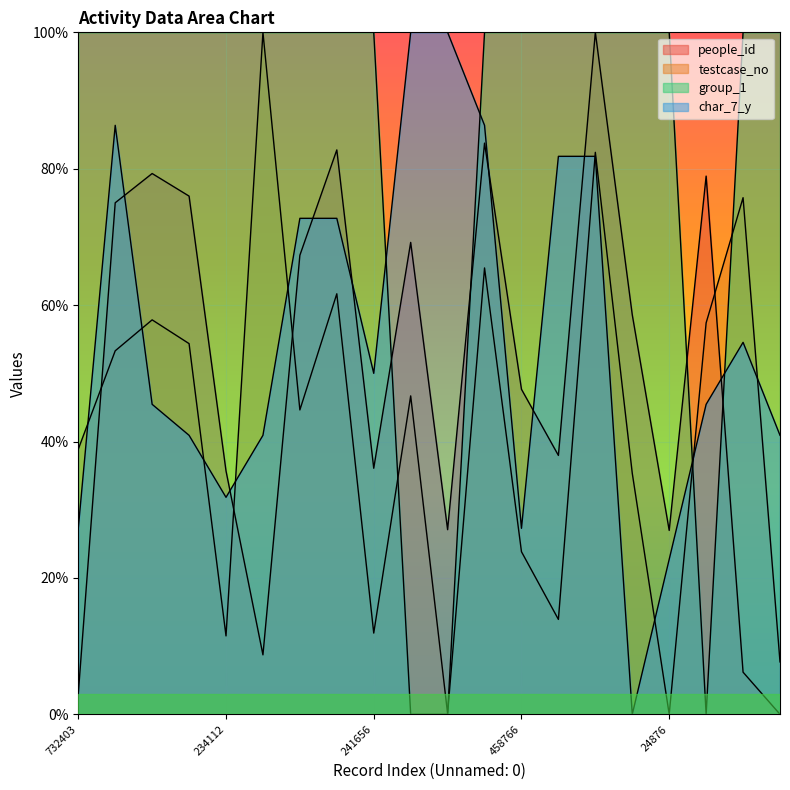

At which category does group_1 reach its first local valley?

1069560